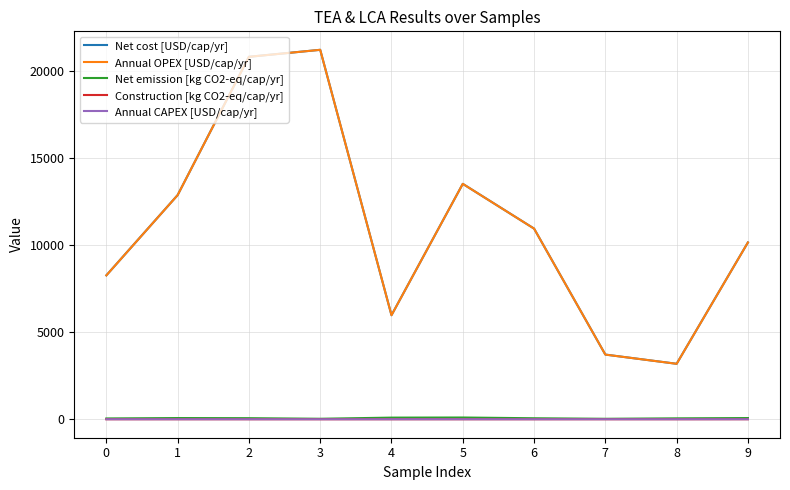

Is the value of Annual CAPEX [USD/cap/yr] at 2 greater than the value of Annual OPEX [USD/cap/yr] at 6?

No